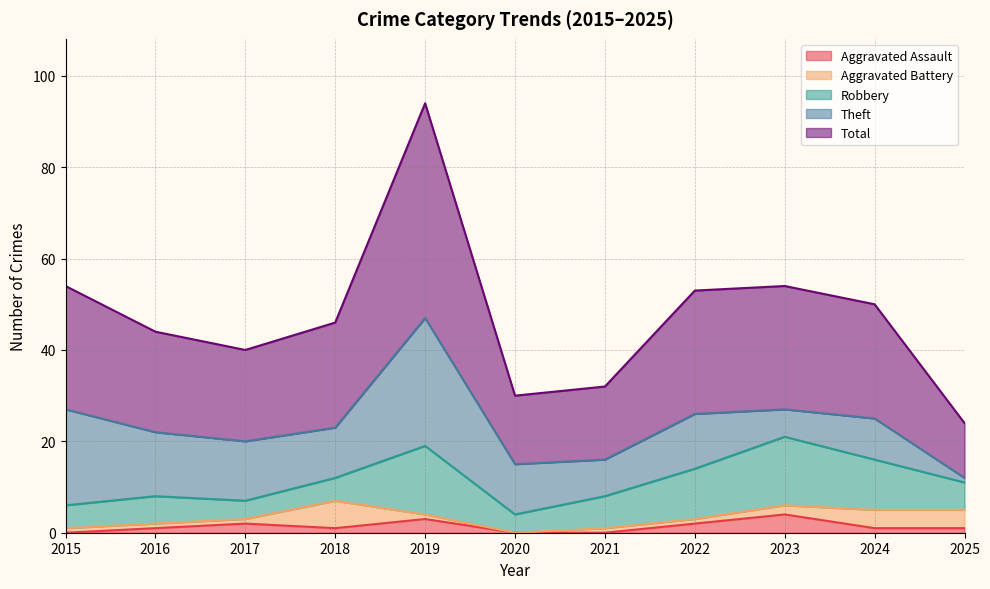

At which label is Aggravated Battery closest to 3?

2023